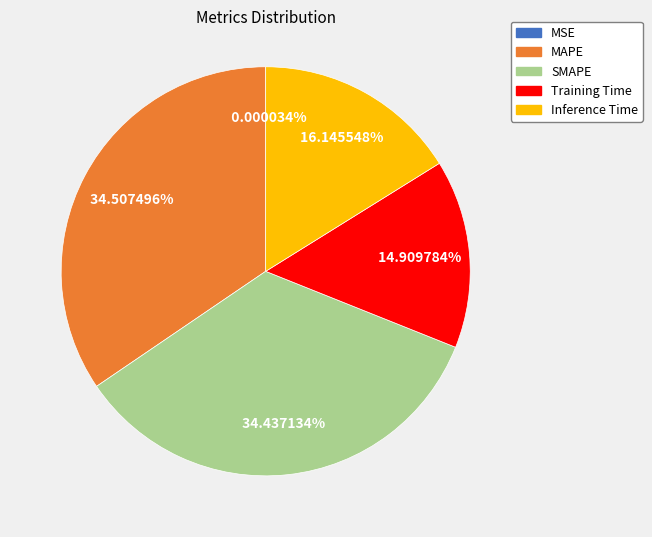

To the nearest percent, what portion does Inference Time represent?

16%